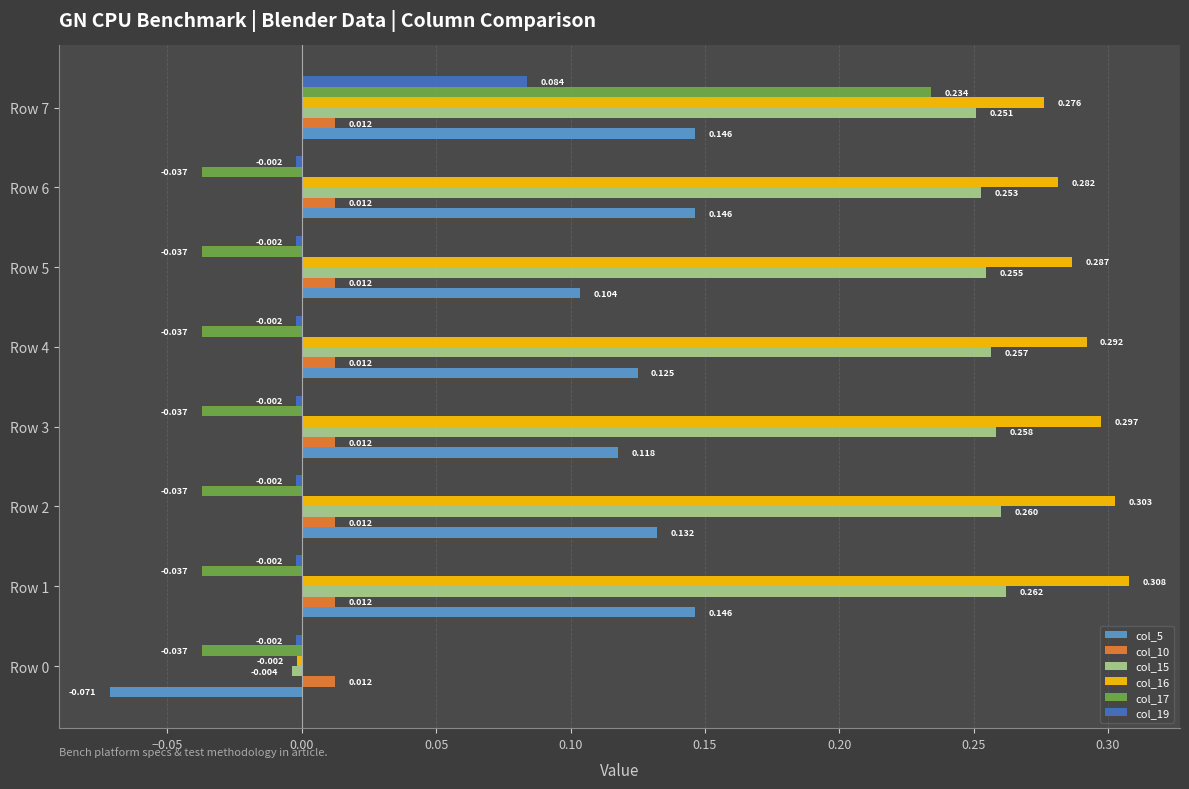

Is the value of col_5 at Row 0 greater than the value of col_19 at Row 7?

No